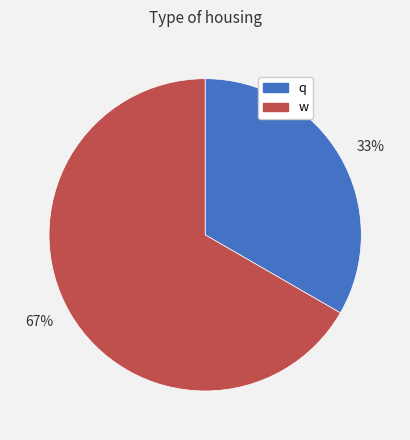

To the nearest percent, what is the average slice percentage?

50%